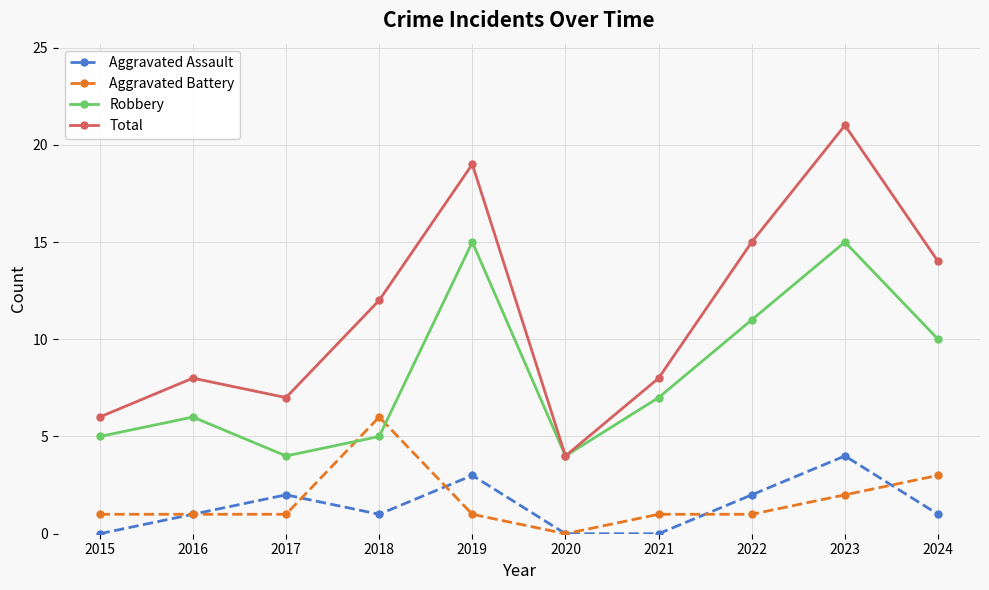

Reading left to right, list all the values displayed in this chart.

Aggravated Assault: 0	1	2	1	3	0	0	2	4	1
Aggravated Battery: 1	1	1	6	1	0	1	1	2	3
Robbery: 5	6	4	5	15	4	7	11	15	10
Total: 6	8	7	12	19	4	8	15	21	14